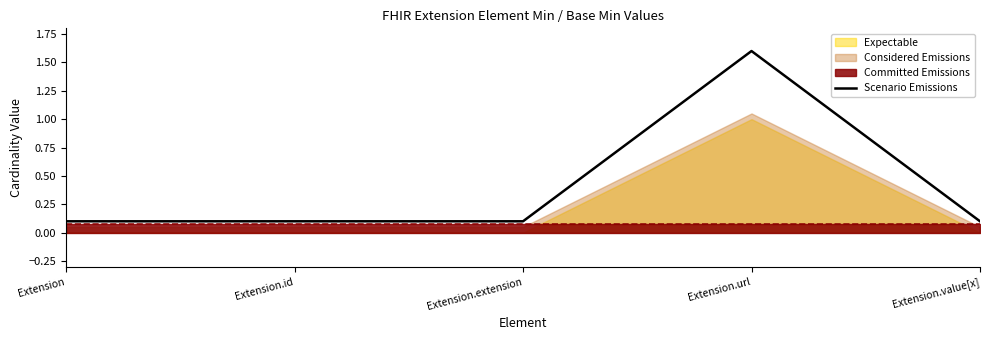

What is the sum of all values?

2.0